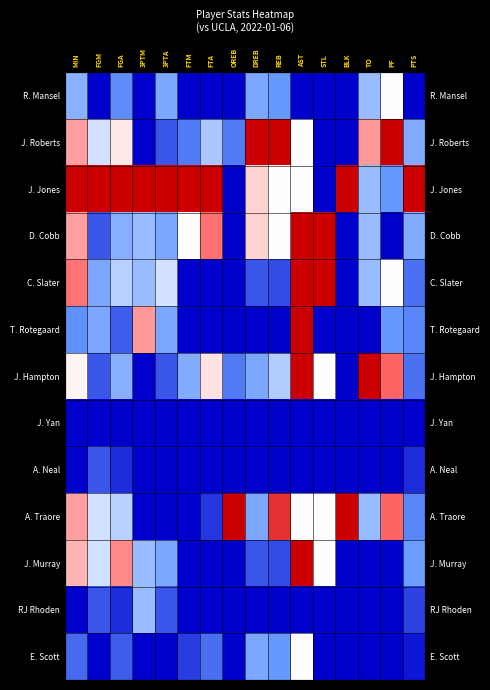

True or false: A. Neal has a value of -1.0 at 3PTA.

True